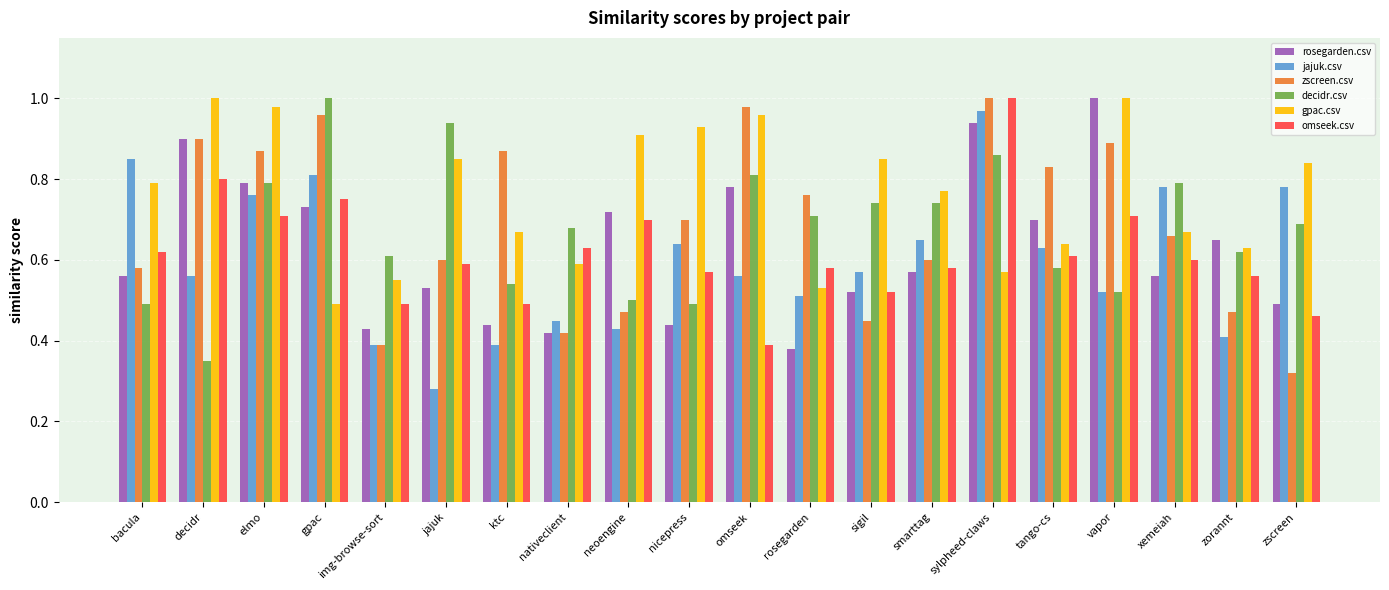

The jajuk.csv series shows 0.9 at tango-cs. True or false?

False